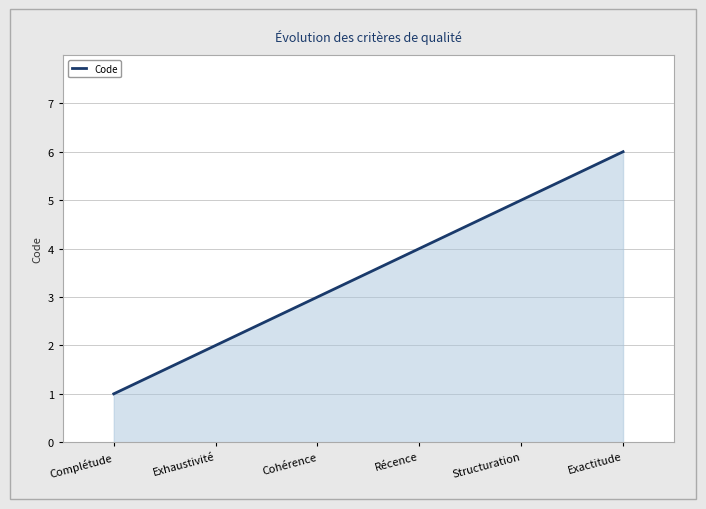

Reading left to right, what are all the values shown in this chart?

Complétude=1	Exhaustivité=2	Cohérence=3	Récence=4	Structuration=5	Exactitude=6